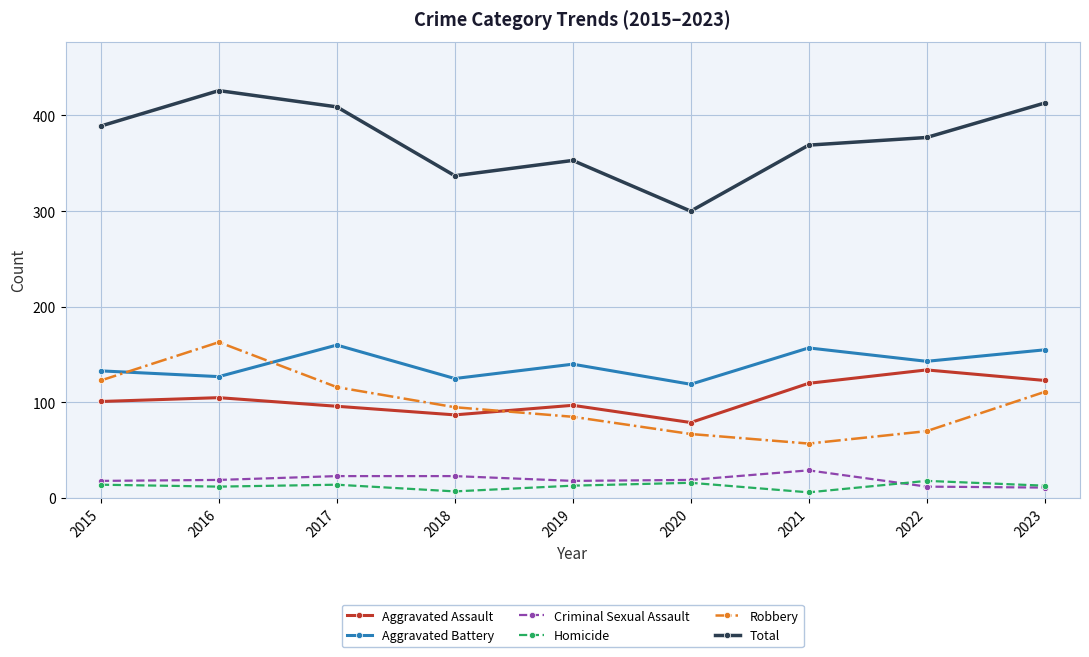

At which category is the sum across all series the highest?

2016